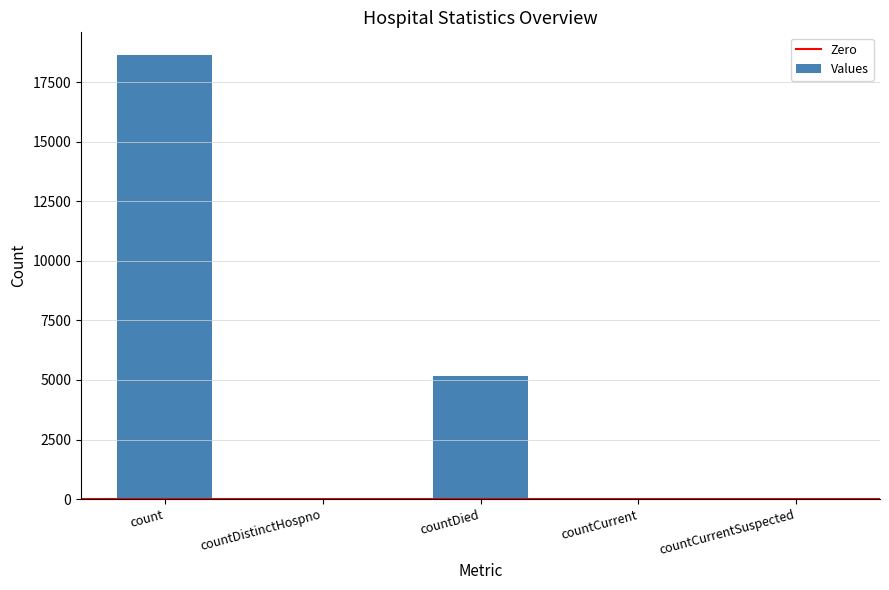

Read the value at count.

18663